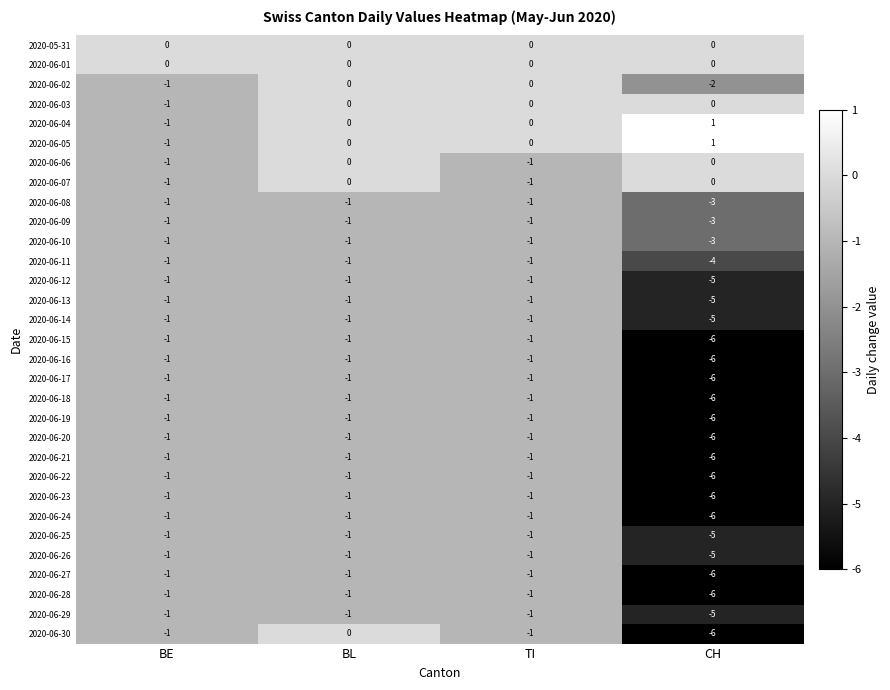

Which series has the largest range (max minus min)?

2020-06-30